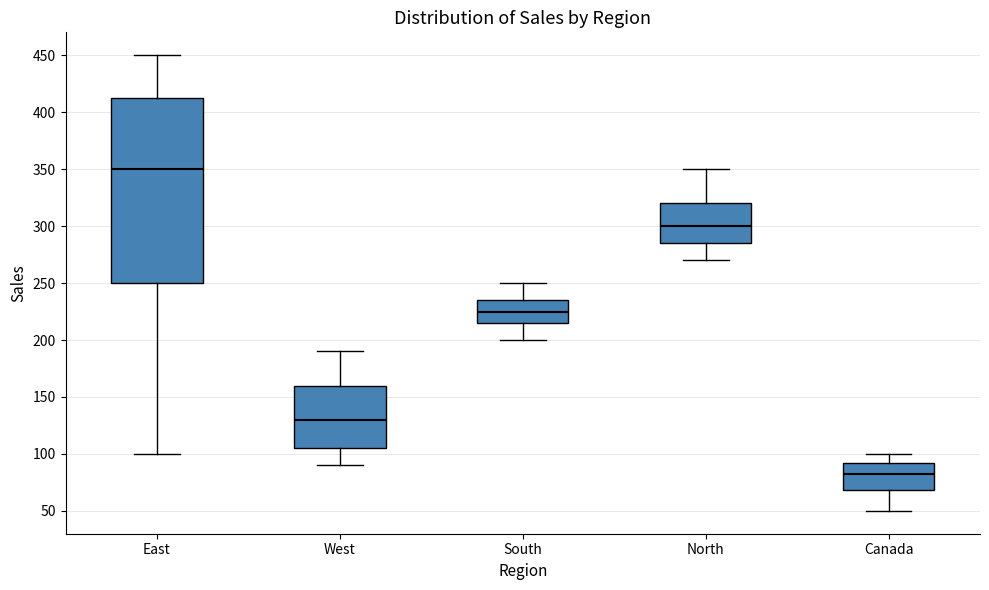

Which box's median line is the lowest?

Canada